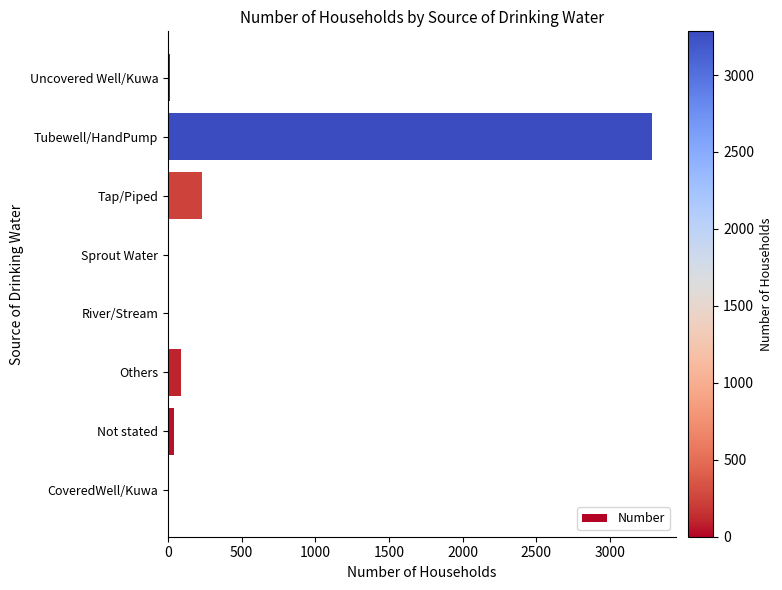

Which has a higher value, Tubewell/HandPump or Tap/Piped?

Tubewell/HandPump